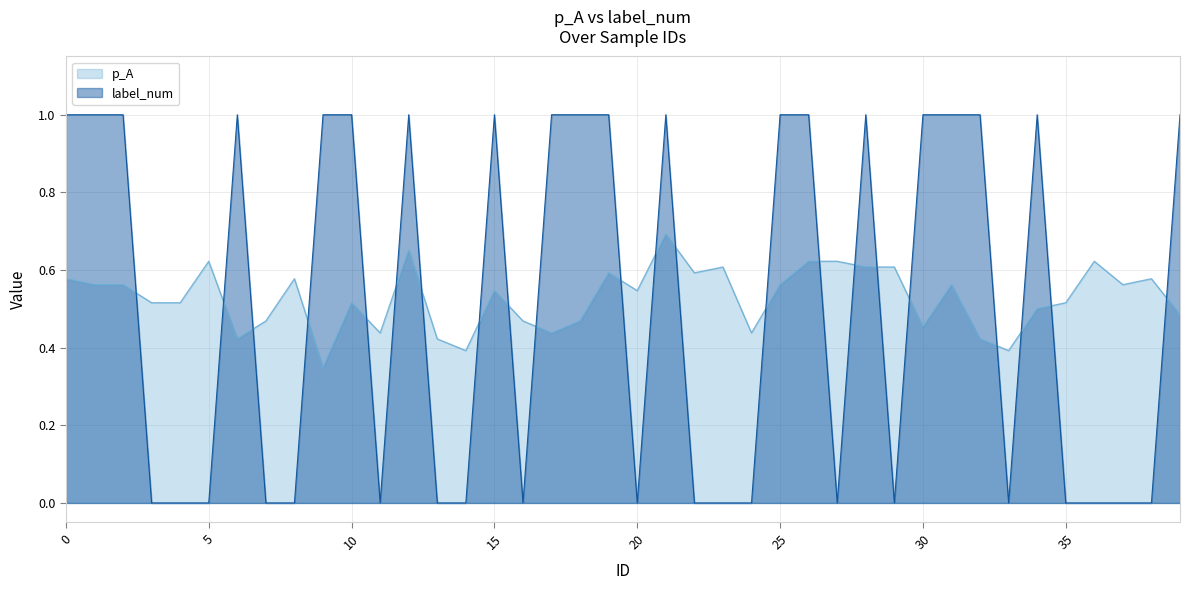

Reading left to right, list all the values displayed in this chart.

p_A: 0.6	0.6	0.6	0.5	0.5	0.6	0.4	0.5	0.6	0.3	0.5	0.4	0.7	0.4	0.4	0.5	0.5	0.4	0.5	0.6	0.5	0.7	0.6	0.6	0.4	0.6	0.6	0.6	0.6	0.6	0.5	0.6	0.4	0.4	0.5	0.5	0.6	0.6	0.6	0.5
label_num: 1.0	1.0	1.0	0.0	0.0	0.0	1.0	0.0	0.0	1.0	1.0	0.0	1.0	0.0	0.0	1.0	0.0	1.0	1.0	1.0	0.0	1.0	0.0	0.0	0.0	1.0	1.0	0.0	1.0	0.0	1.0	1.0	1.0	0.0	1.0	0.0	0.0	0.0	0.0	1.0